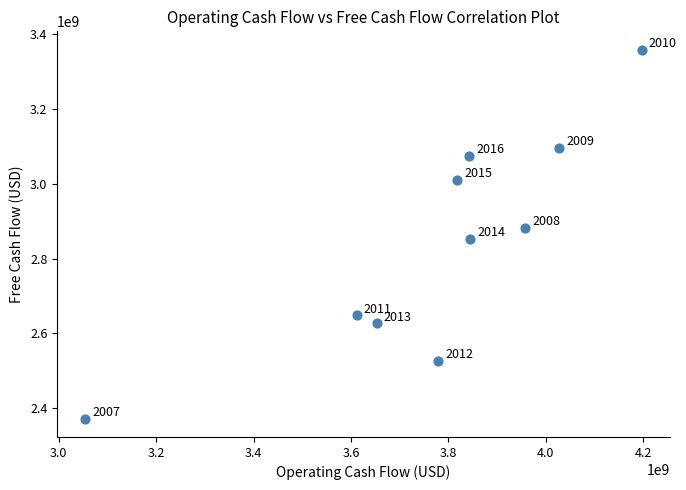

What Y value in the scatter plot is closest to 2865000000?

2852000000